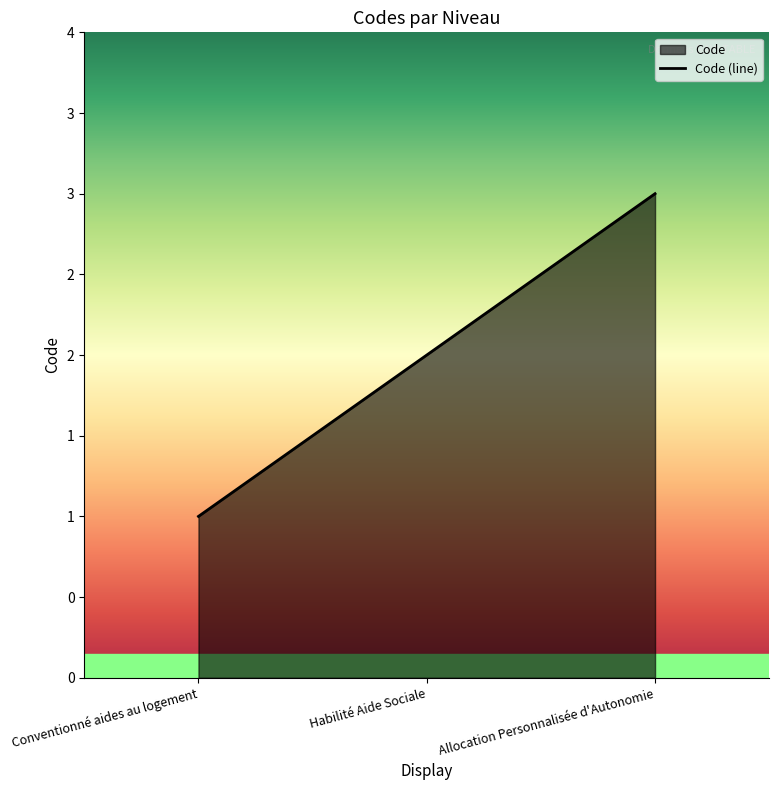

At which label is the value closest to 2?

Habilité Aide Sociale